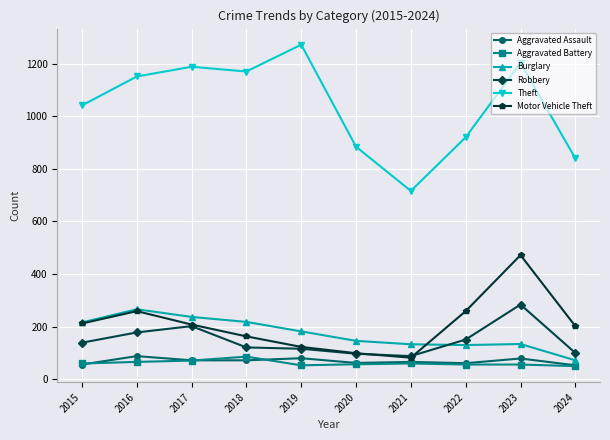

True or false: Robbery and Theft intersect in this chart.

False